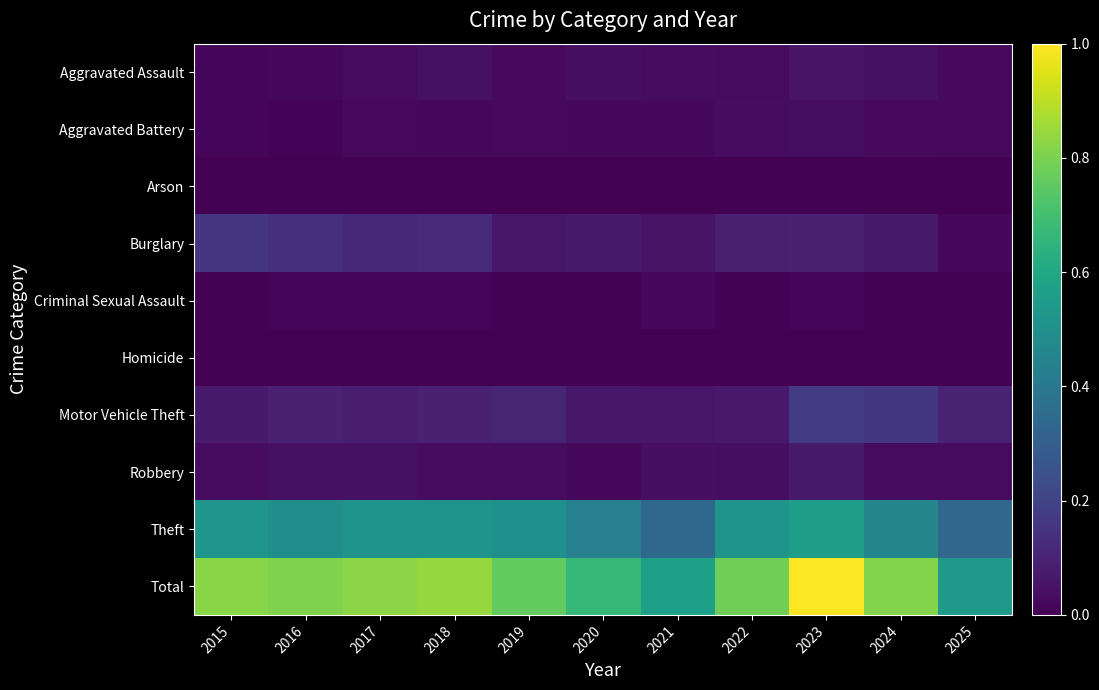

Which category has the highest value across all series?

2023